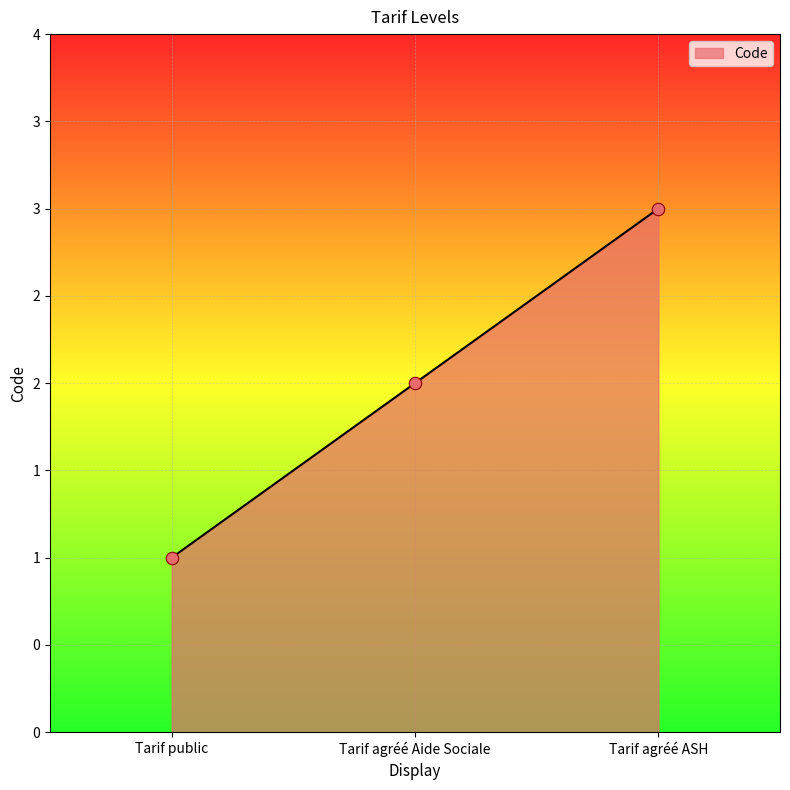

Between Tarif public and Tarif agréé ASH, which is larger?

Tarif agréé ASH